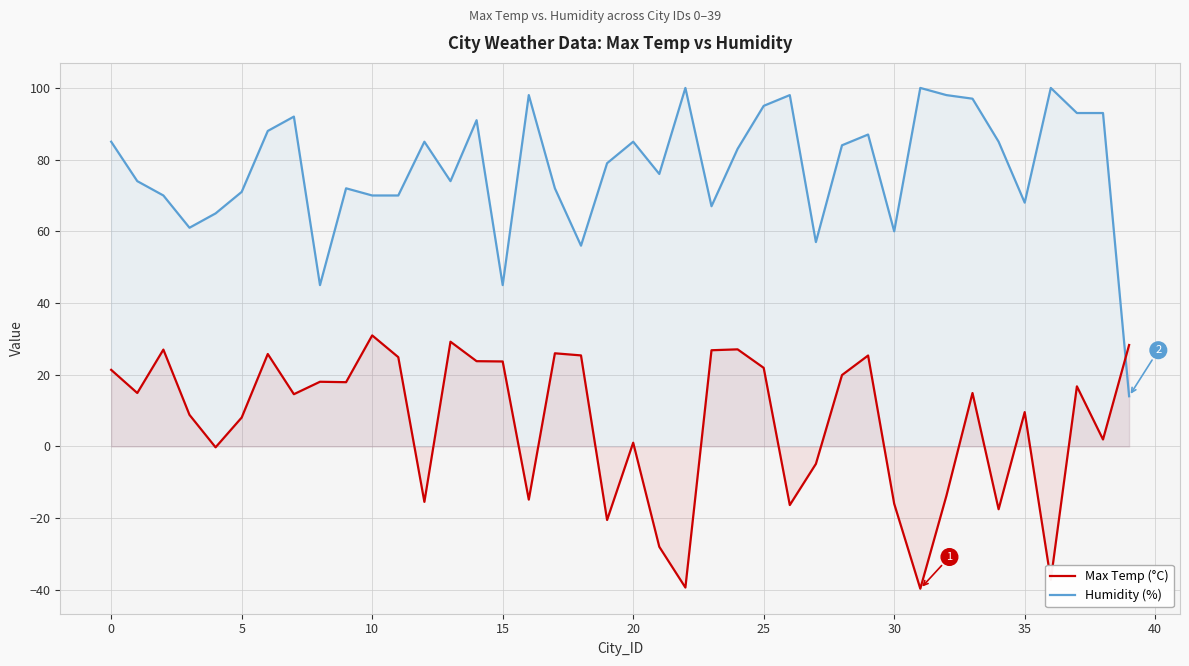

Which series has the widest spread of values?

Humidity (%)